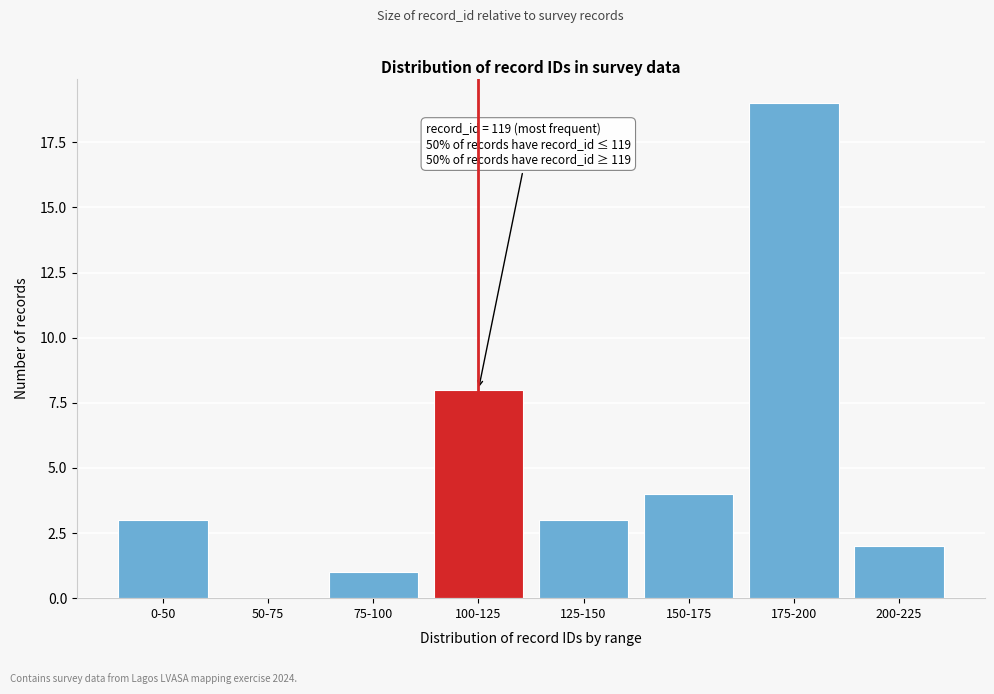

Reading left to right, list all the values displayed in this chart.

0-50=3	50-75=0	75-100=1	100-125=8	125-150=3	150-175=4	175-200=19	200-225=2